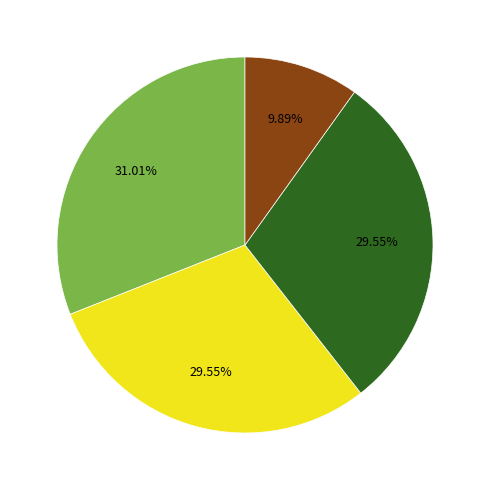

Is there any slice that represents more than half of the pie?

No